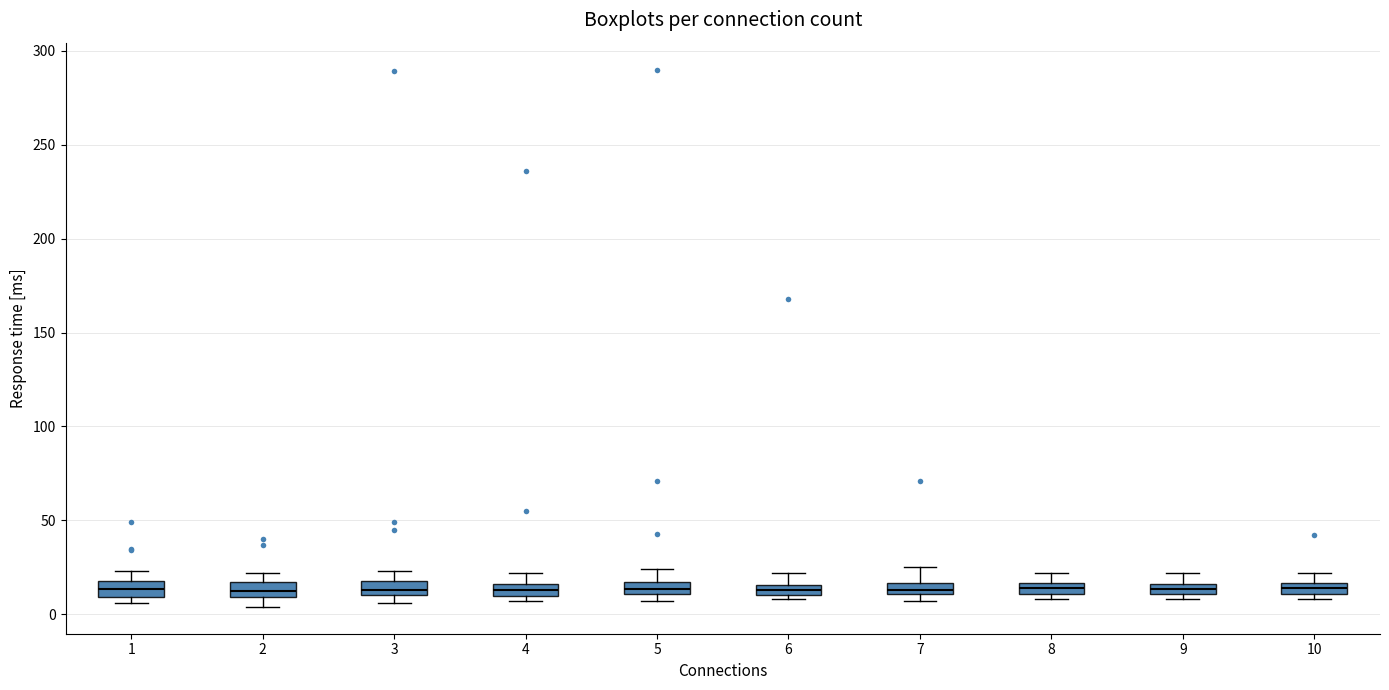

Where is the lower edge of the box at x = 6 on the y-axis? The values are not printed on the chart, so give them approximately, as read against the axis.

10